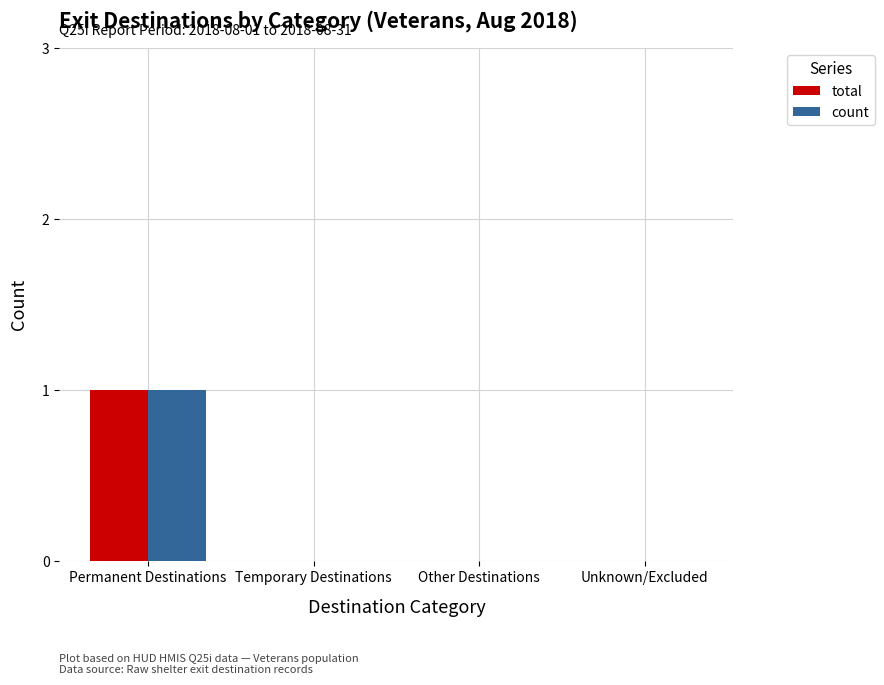

What is the difference between the count values at Permanent Destinations and Temporary Destinations?

1